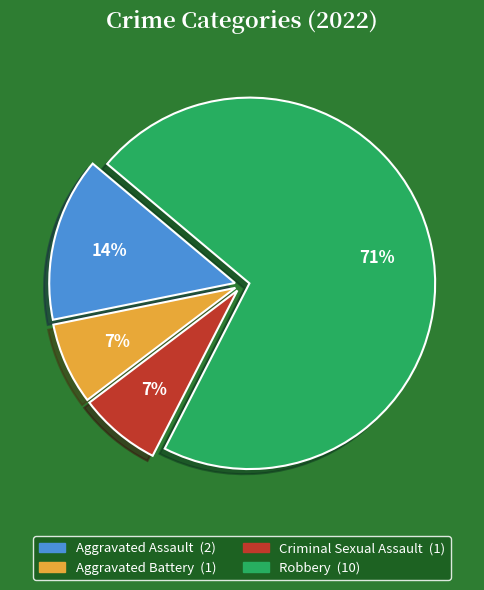

What is the largest slice in the pie chart?

Robbery